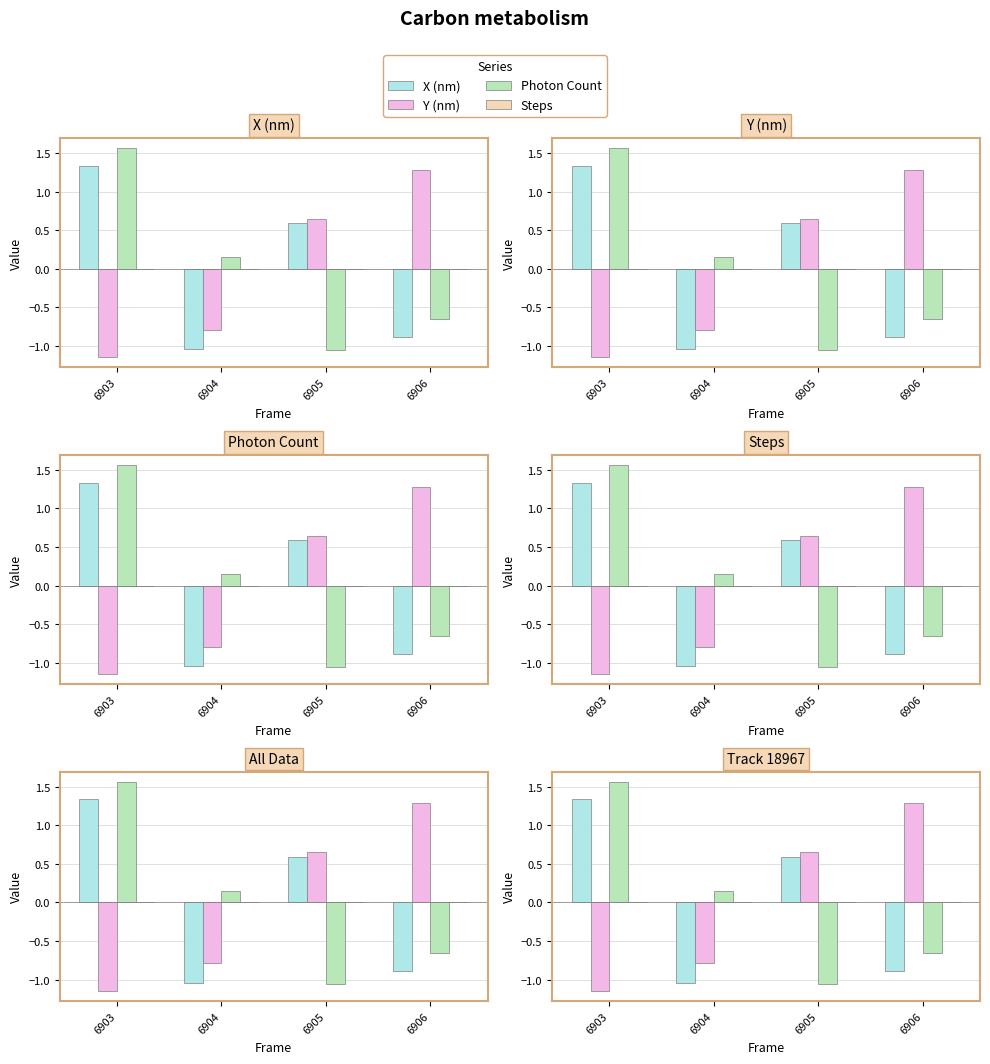

Which series has the largest total across all categories?

Photon Count